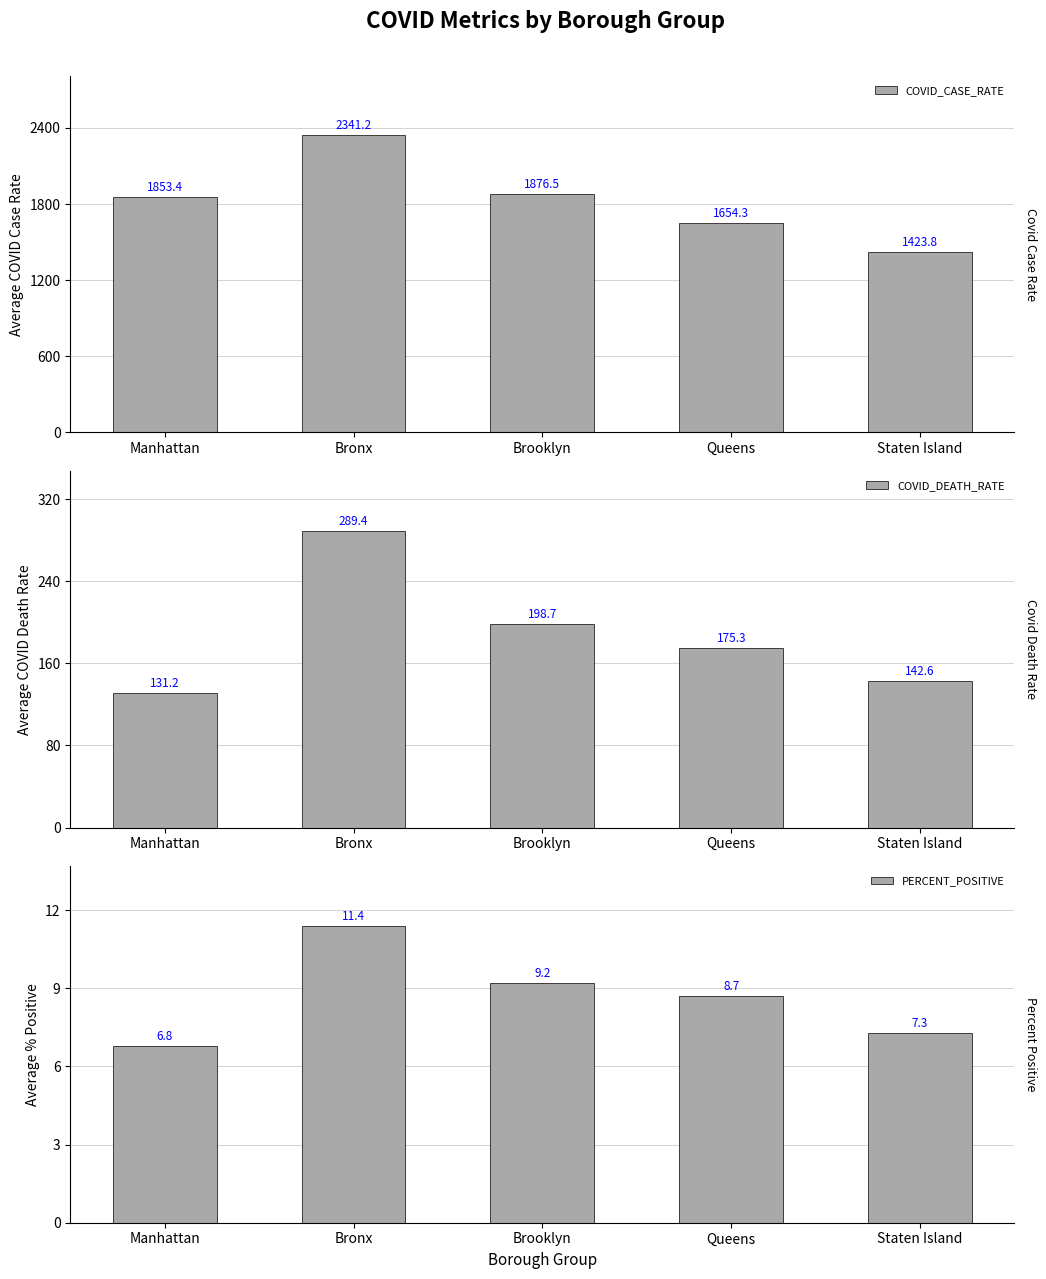

What is the greatest value displayed?

2341.2